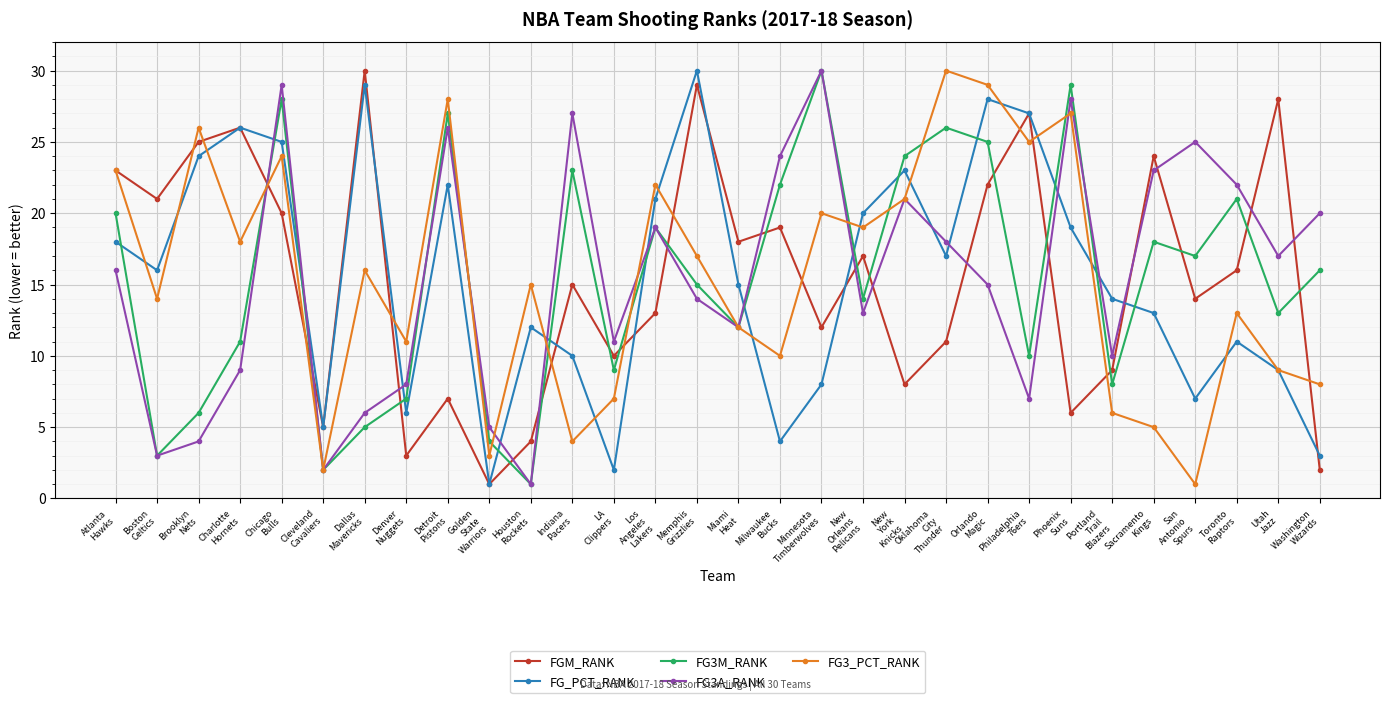

In FG3_PCT_RANK, how many points are lower than both neighbors (excluding endpoints)?

10